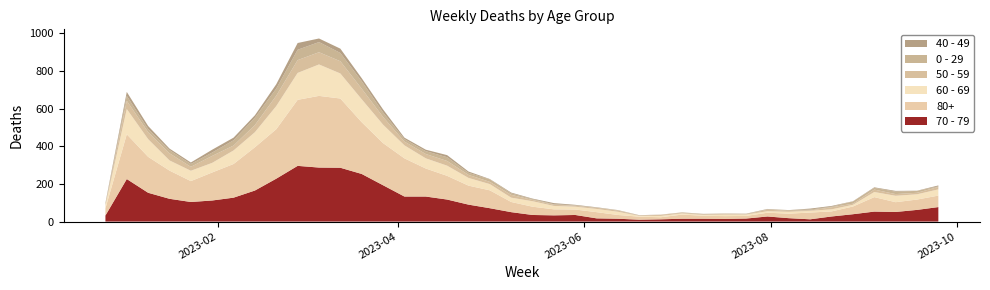

Reading right to left, what are all the values shown in this chart?

70 - 79: 2023-09-25=77	2023-09-18=62	2023-09-11=51	2023-09-04=53	2023-08-28=39	2023-08-21=27	2023-08-14=12	2023-08-07=18	2023-07-31=27	2023-07-24=16	2023-07-17=14	2023-07-10=15	2023-07-03=15	2023-06-26=12	2023-06-19=10	2023-06-12=15	2023-06-05=17	2023-05-29=35	2023-05-22=33	2023-05-15=35	2023-05-08=50	2023-05-01=71	2023-04-24=90	2023-04-17=117	2023-04-10=133	2023-04-03=133	2023-03-27=193	2023-03-20=253	2023-03-13=286	2023-03-06=287	2023-02-27=296	2023-02-20=228	2023-02-13=165	2023-02-06=127	2023-01-30=112	2023-01-23=104	2023-01-16=121	2023-01-09=153	2023-01-02=226	2022-12-26=32
80+: 2023-09-25=61	2023-09-18=55	2023-09-11=52	2023-09-04=77	2023-08-28=41	2023-08-21=27	2023-08-14=36	2023-08-07=24	2023-07-31=20	2023-07-24=14	2023-07-17=15	2023-07-10=16	2023-07-03=22	2023-06-26=11	2023-06-19=16	2023-06-12=20	2023-06-05=33	2023-05-29=29	2023-05-22=32	2023-05-15=44	2023-05-08=54	2023-05-01=95	2023-04-24=101	2023-04-17=126	2023-04-10=149	2023-04-03=203	2023-03-27=224	2023-03-20=275	2023-03-13=368	2023-03-06=381	2023-02-27=351	2023-02-20=263	2023-02-13=230	2023-02-06=179	2023-01-30=149	2023-01-23=111	2023-01-16=150	2023-01-09=191	2023-01-02=238	2022-12-26=38
60 - 69: 2023-09-25=33	2023-09-18=28	2023-09-11=34	2023-09-04=27	2023-08-28=9	2023-08-21=11	2023-08-14=9	2023-08-07=10	2023-07-31=8	2023-07-24=7	2023-07-17=8	2023-07-10=4	2023-07-03=6	2023-06-26=7	2023-06-19=4	2023-06-12=17	2023-06-05=17	2023-05-29=15	2023-05-22=18	2023-05-15=29	2023-05-08=23	2023-05-01=33	2023-04-24=41	2023-04-17=54	2023-04-10=54	2023-04-03=69	2023-03-27=98	2023-03-20=122	2023-03-13=133	2023-03-06=167	2023-02-27=143	2023-02-20=123	2023-02-13=80	2023-02-06=72	2023-01-30=51	2023-01-23=55	2023-01-16=54	2023-01-09=94	2023-01-02=134	2022-12-26=16
50 - 59: 2023-09-25=13	2023-09-18=8	2023-09-11=9	2023-09-04=13	2023-08-28=6	2023-08-21=11	2023-08-14=2	2023-08-07=5	2023-07-31=8	2023-07-24=2	2023-07-17=4	2023-07-10=3	2023-07-03=3	2023-06-26=6	2023-06-19=2	2023-06-12=6	2023-06-05=6	2023-05-29=5	2023-05-22=6	2023-05-15=7	2023-05-08=15	2023-05-01=12	2023-04-24=16	2023-04-17=25	2023-04-10=23	2023-04-03=20	2023-03-27=41	2023-03-20=56	2023-03-13=65	2023-03-06=65	2023-02-27=68	2023-02-20=55	2023-02-13=38	2023-02-06=26	2023-01-30=37	2023-01-23=21	2023-01-16=38	2023-01-09=37	2023-01-02=44	2022-12-26=5
0 - 29: 2023-09-25=3	2023-09-18=10	2023-09-11=13	2023-09-04=9	2023-08-28=12	2023-08-21=3	2023-08-14=5	2023-08-07=4	2023-07-31=2	2023-07-24=2	2023-07-17=2	2023-07-10=2	2023-07-03=3	2023-06-26=1	2023-06-19=1	2023-06-12=2	2023-06-05=1	2023-05-29=2	2023-05-22=3	2023-05-15=4	2023-05-08=8	2023-05-01=13	2023-04-24=11	2023-04-17=20	2023-04-10=15	2023-04-03=13	2023-03-27=24	2023-03-20=40	2023-03-13=44	2023-03-06=54	2023-02-27=55	2023-02-20=38	2023-02-13=39	2023-02-06=28	2023-01-30=18	2023-01-23=15	2023-01-16=17	2023-01-09=17	2023-01-02=26	2022-12-26=4
40 - 49: 2023-09-25=5	2023-09-18=1	2023-09-11=4	2023-09-04=3	2023-08-28=1	2023-08-21=4	2023-08-14=5	2023-08-07=0	2023-07-31=2	2023-07-24=1	2023-07-17=0	2023-07-10=1	2023-07-03=0	2023-06-26=0	2023-06-19=1	2023-06-12=1	2023-06-05=2	2023-05-29=3	2023-05-22=6	2023-05-15=3	2023-05-08=4	2023-05-01=2	2023-04-24=7	2023-04-17=11	2023-04-10=8	2023-04-03=8	2023-03-27=16	2023-03-20=16	2023-03-13=23	2023-03-06=19	2023-02-27=36	2023-02-20=23	2023-02-13=13	2023-02-06=14	2023-01-30=15	2023-01-23=8	2023-01-16=8	2023-01-09=16	2023-01-02=21	2022-12-26=4